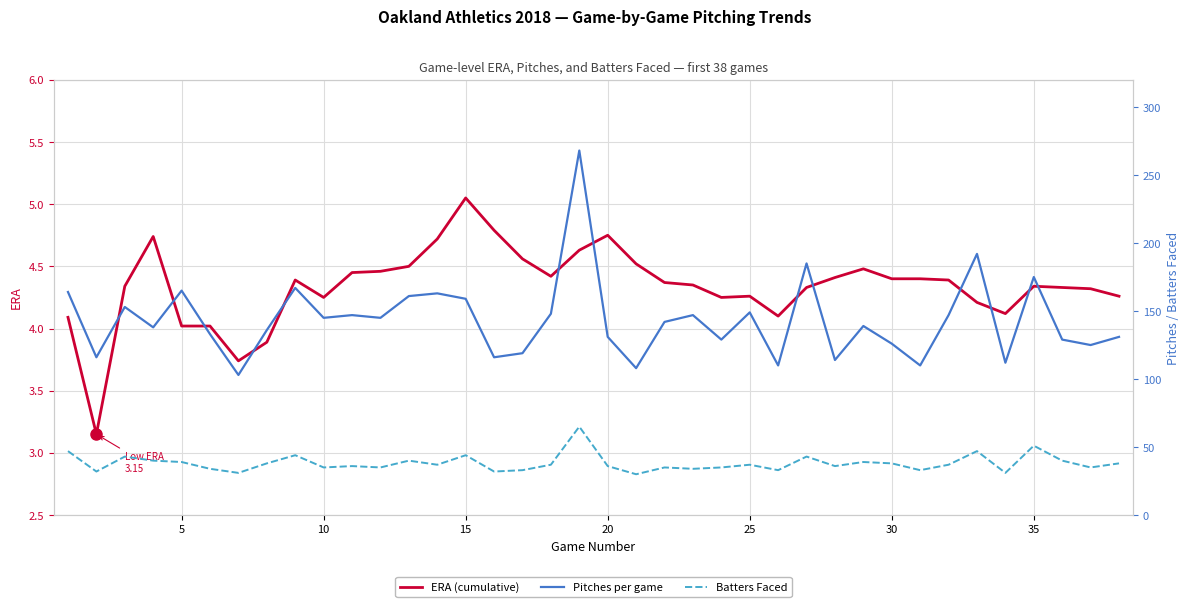

At which category does Batters Faced reach its first local peak?

10